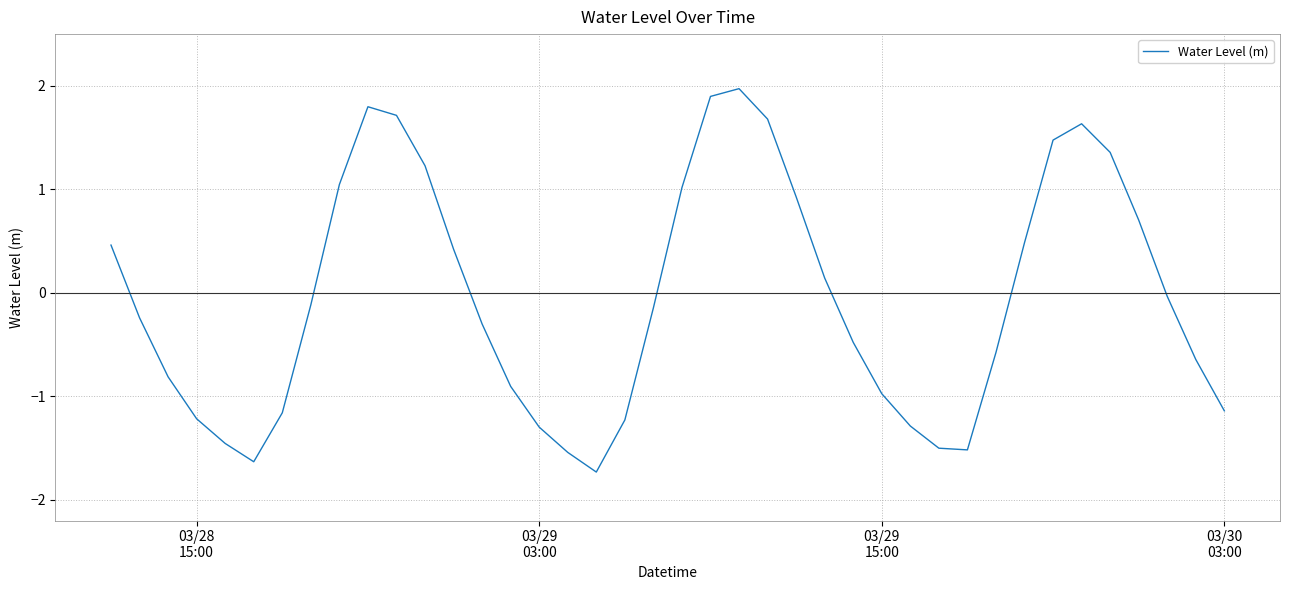

What is the maximum value shown in the chart?

2.0